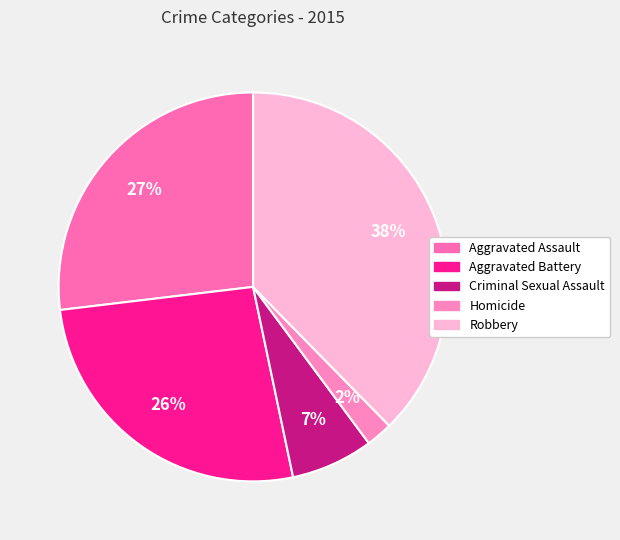

What percentage is the Robbery slice, to the nearest percent?

38%